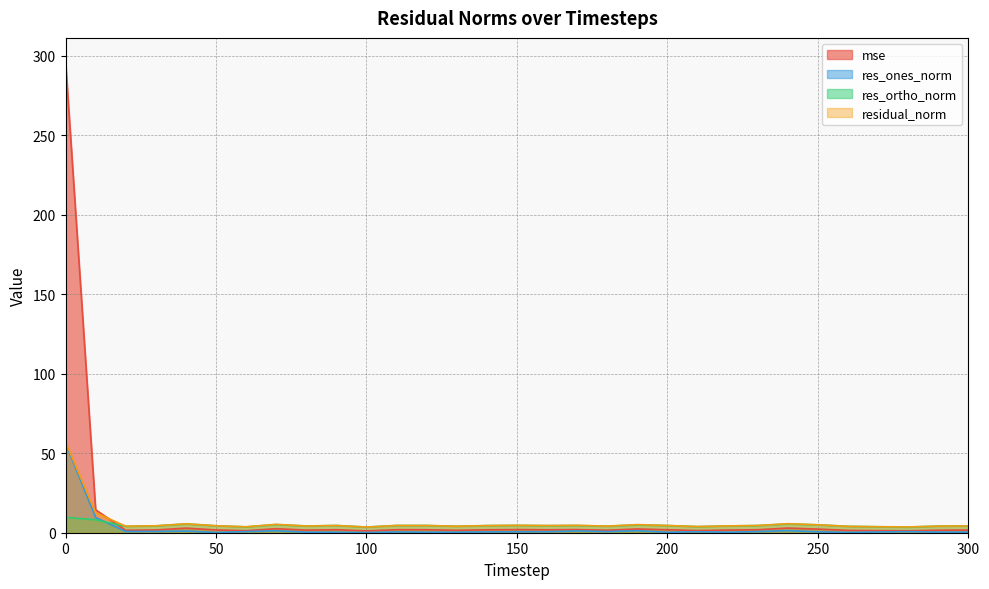

What is the total value across all series at 20?

10.5